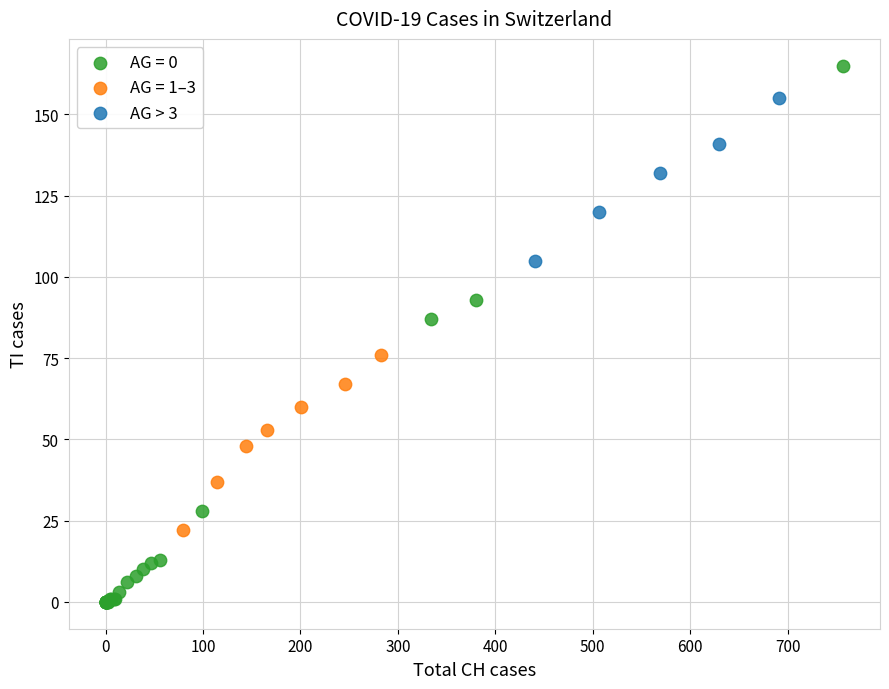

Which series contains the lowest Y value?

AG = 0